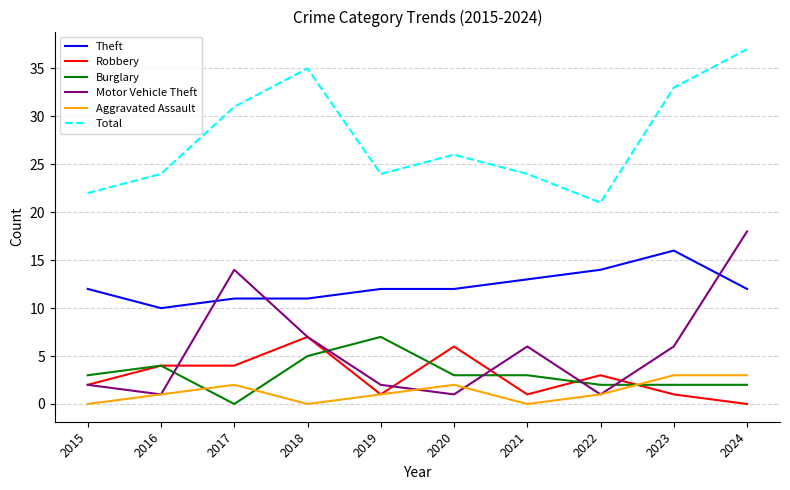

What are all the series names shown in the legend?

Theft, Robbery, Burglary, Motor Vehicle Theft, Aggravated Assault, Total